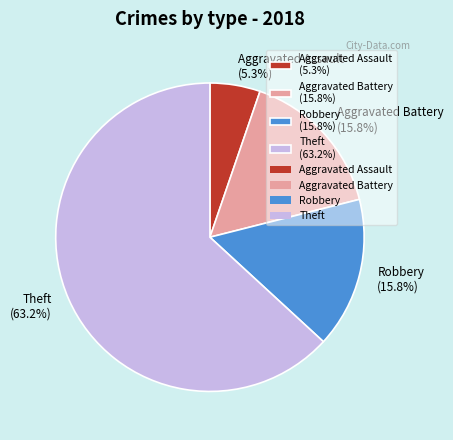

To the nearest percent, what percentage of the pie is Robbery?

16%